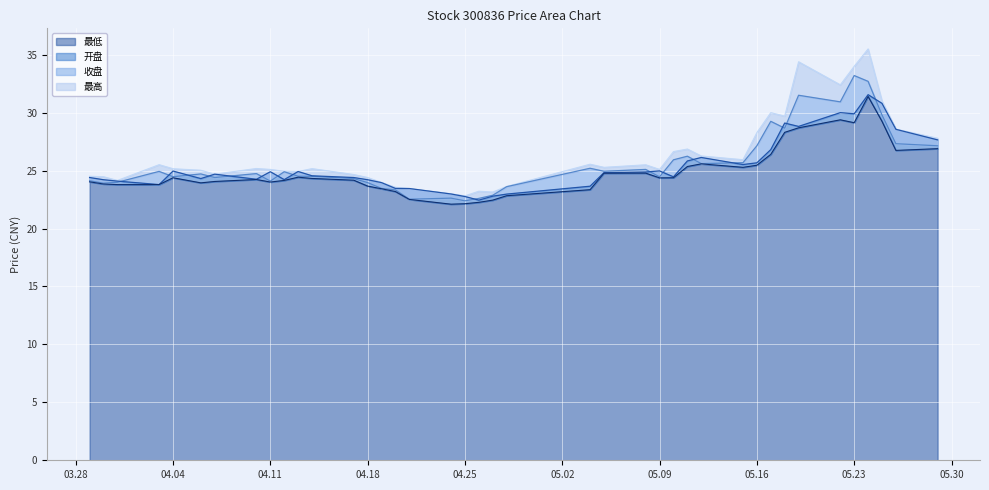

In 最高, how many points are higher than both neighbors (excluding endpoints)?

10